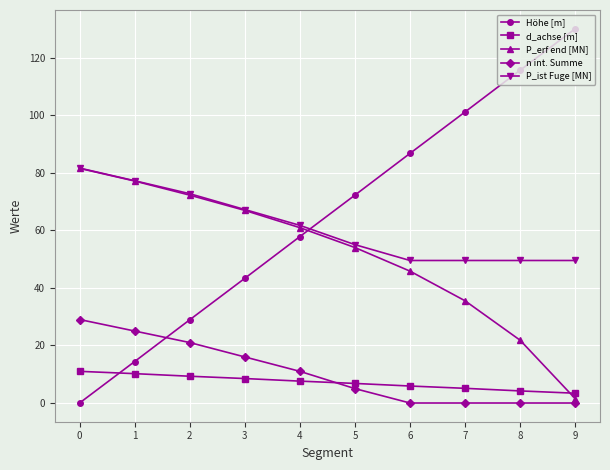

How many data points in P_erf end [MN] are above 60?

5